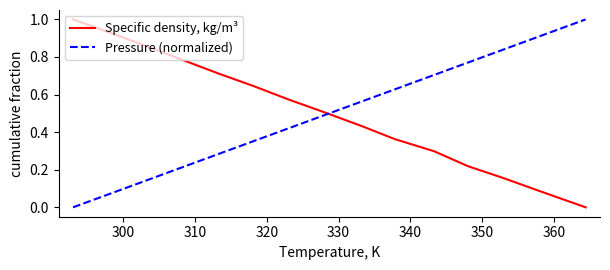

Which series ends up on top after the final intersection of Specific density, kg/m³ and Pressure (normalized)?

Pressure (normalized)